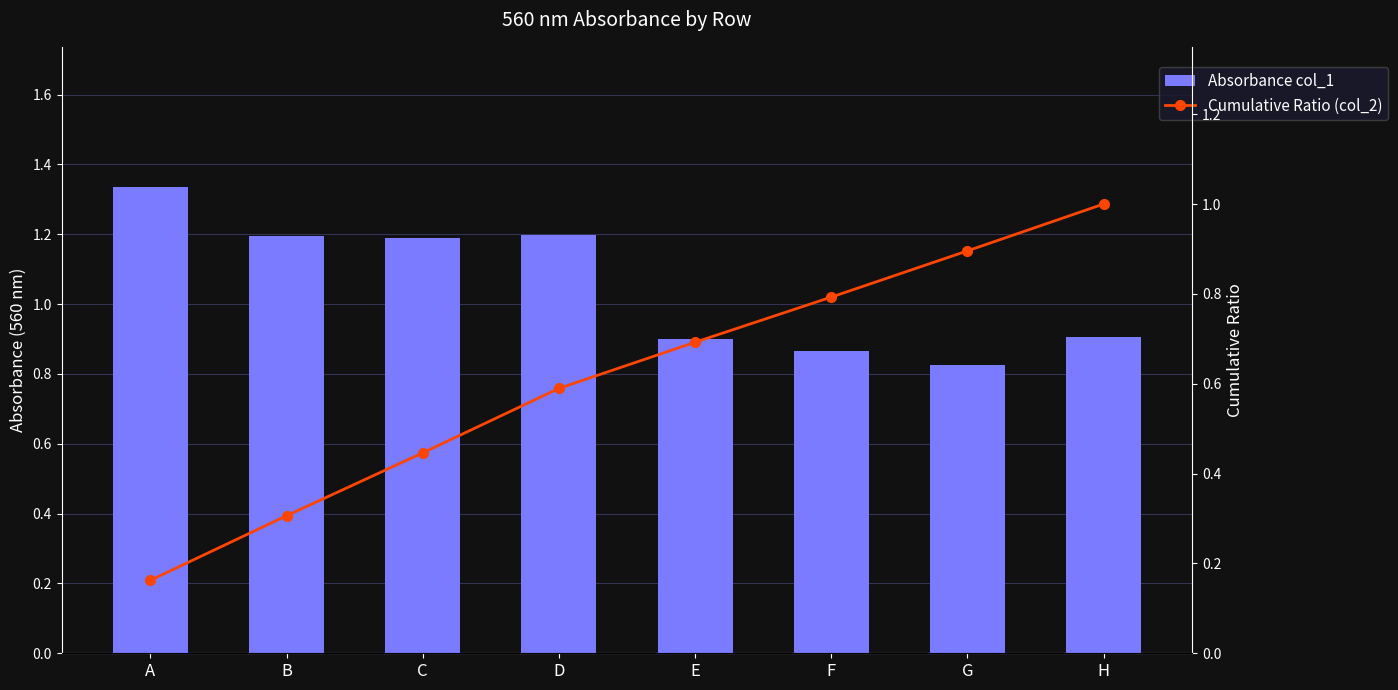

What is the difference between the maximum and second lowest values in the Absorbance col_1 series?

0.5